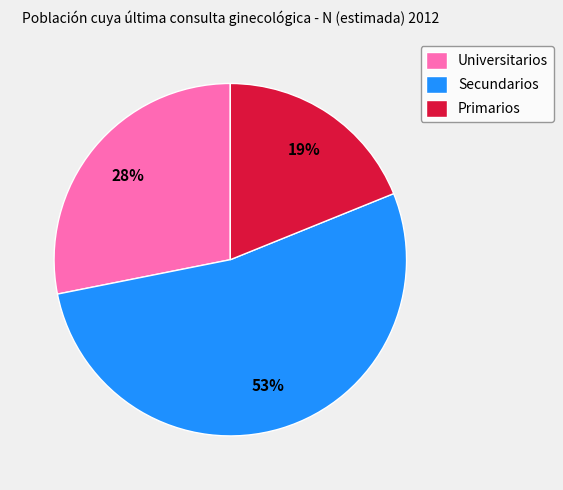

Count the number of slices in the pie.

3